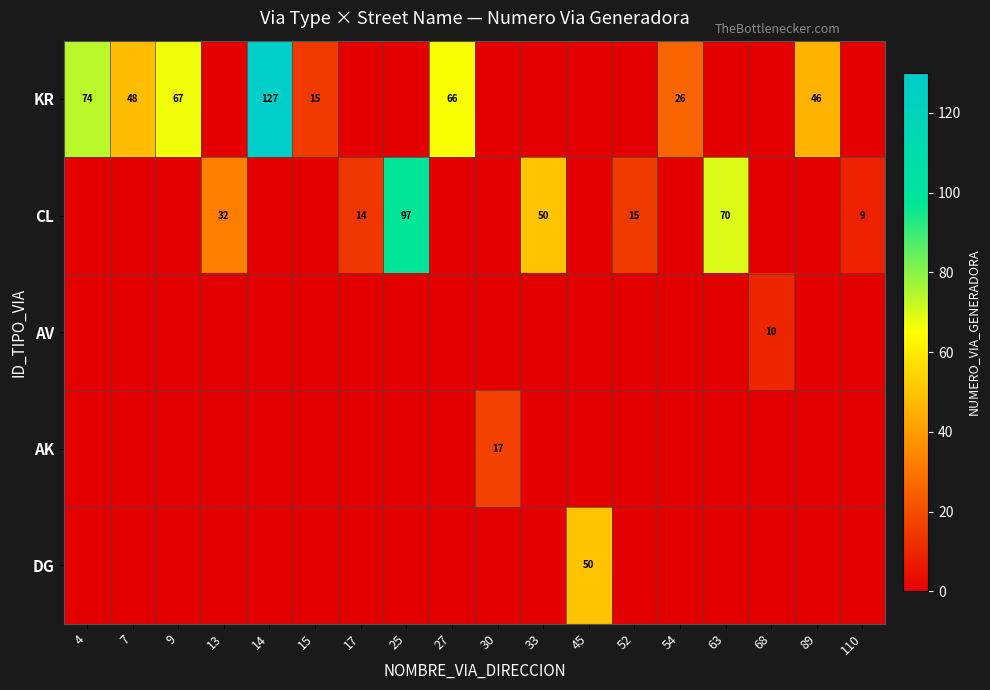

At which category is the sum across all series the highest?

14